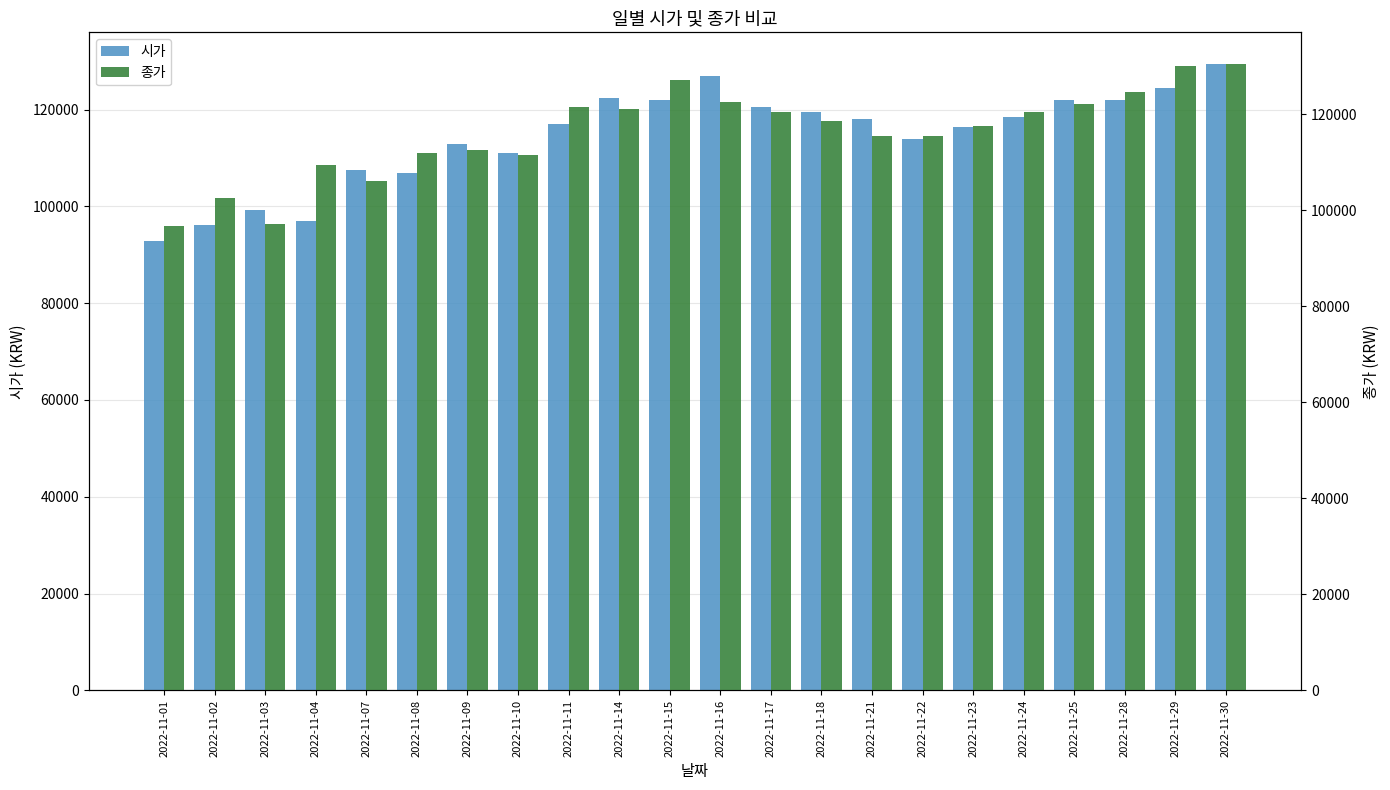

How many bars are there in total?

44